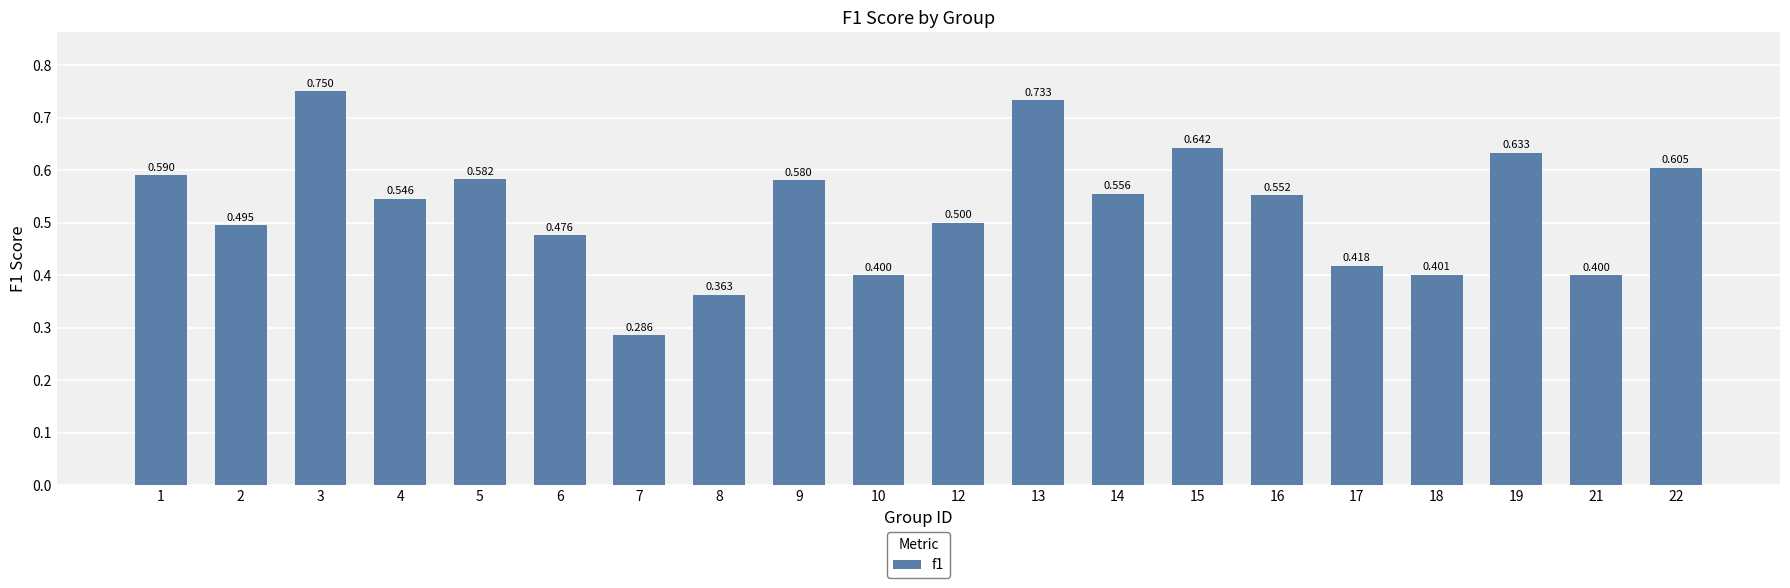

At which category does the chart reach its minimum across all series?

7